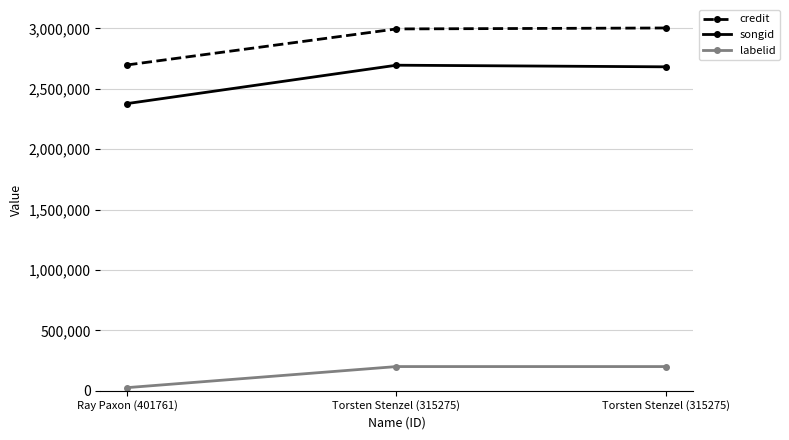

Count the number of data series in this chart.

3